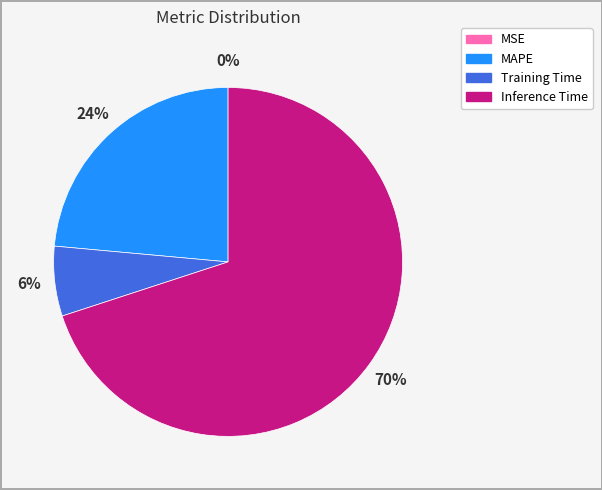

Does any single category account for the majority?

Yes